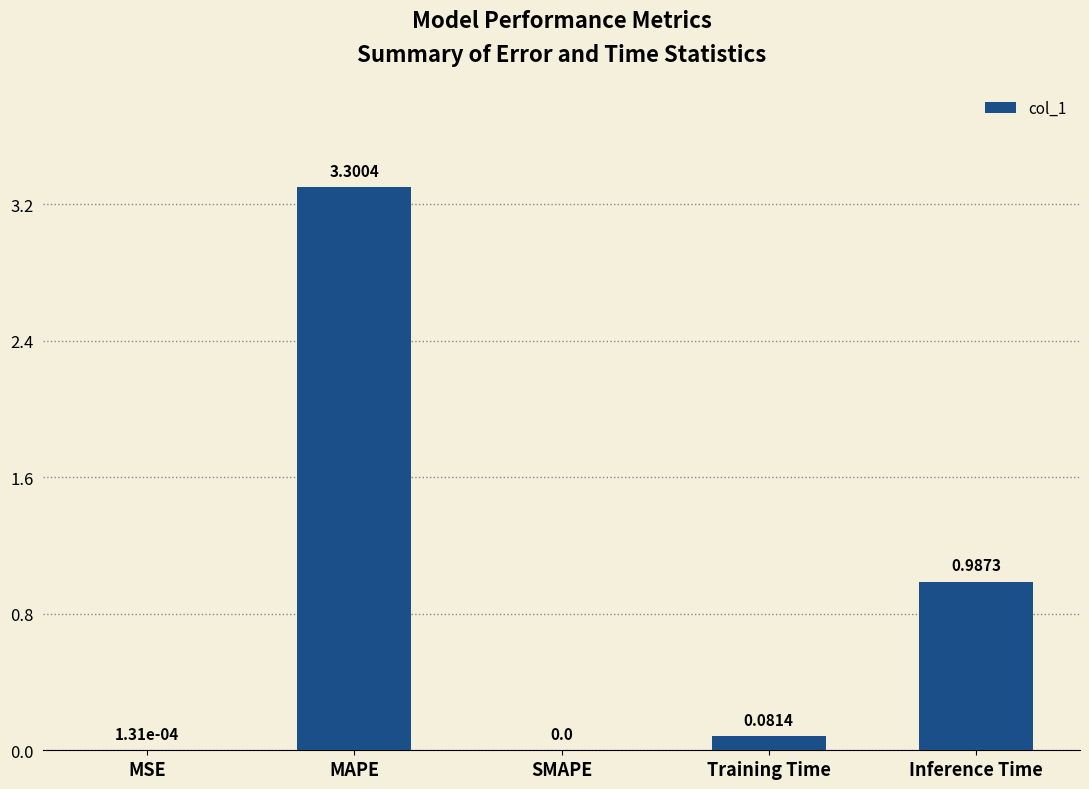

Which has a higher value, SMAPE or MSE?

MSE